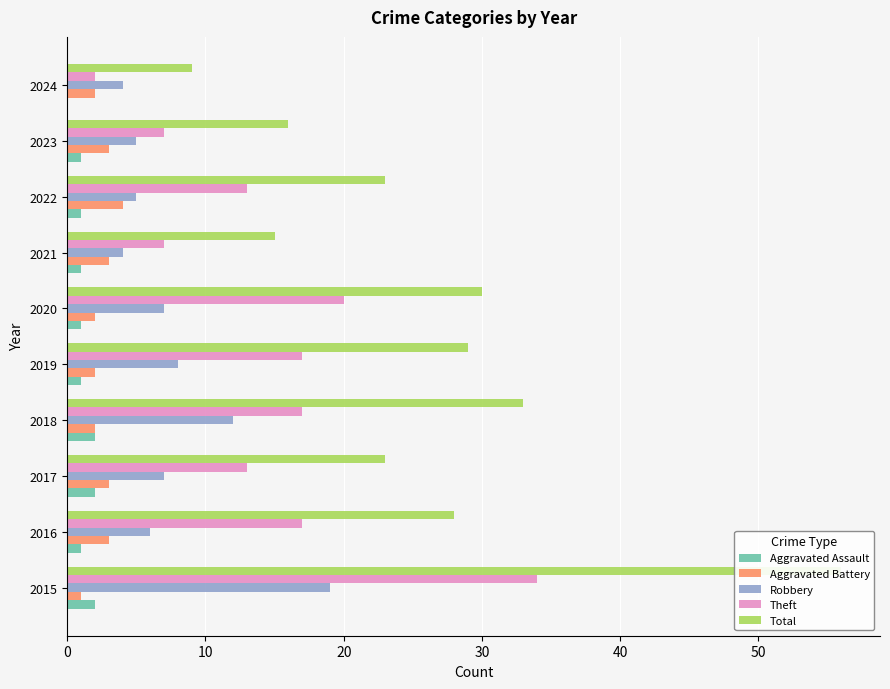

Which series has the largest total across all categories?

Total